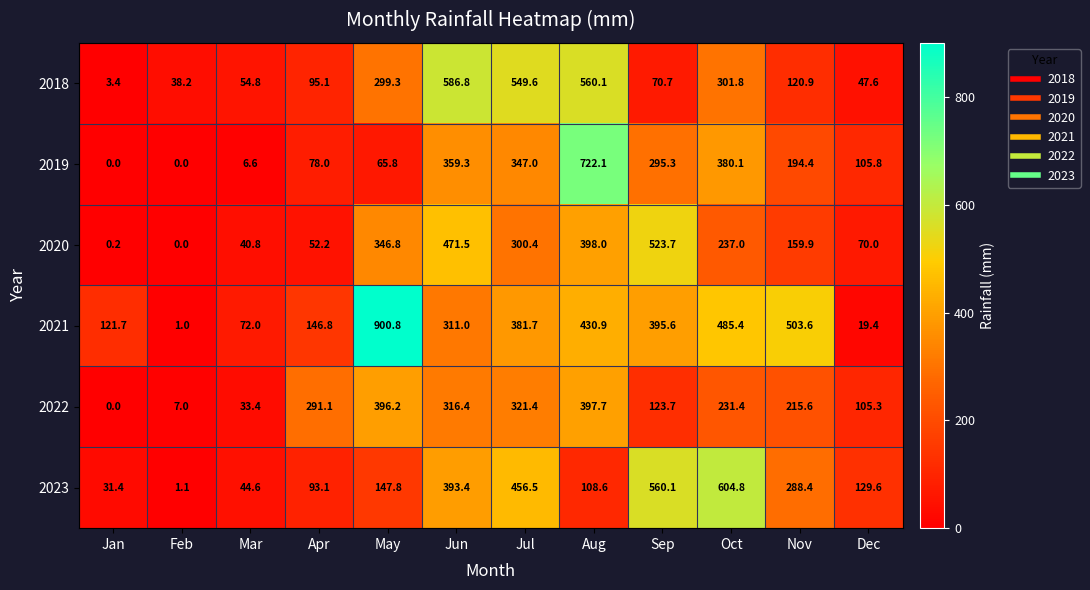

What is the spread (max minus min) of values at Oct?

373.4